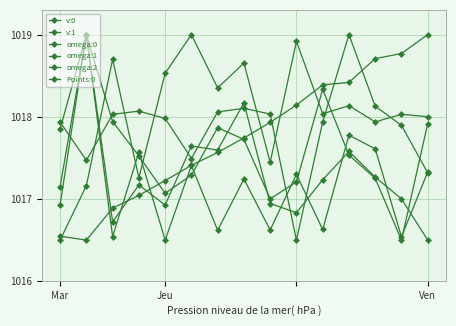

How many data points does each series have?

15